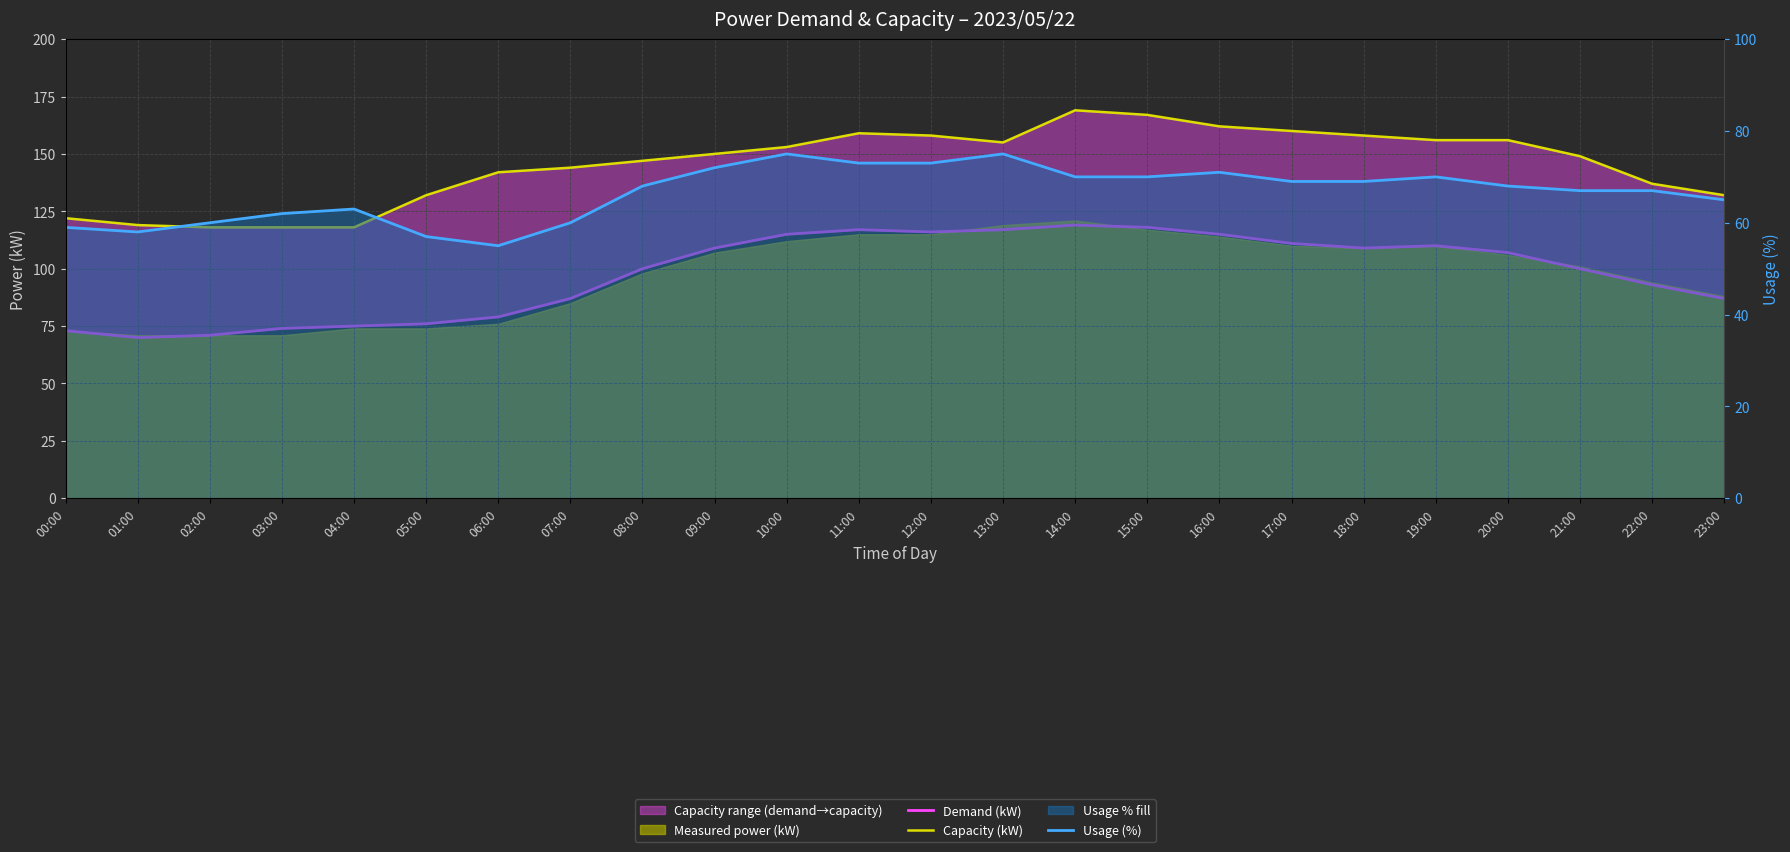

How many lines are shown in the chart?

3